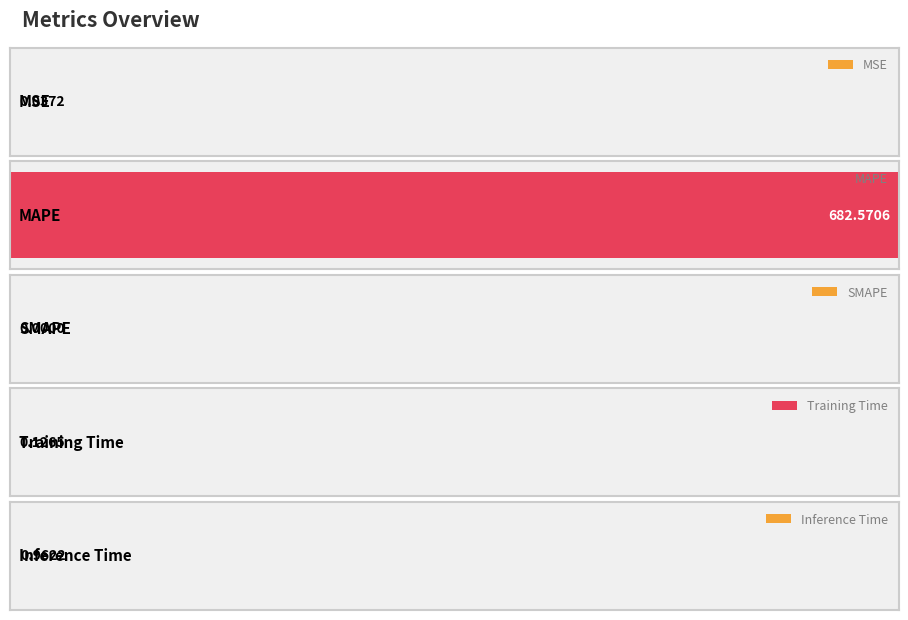

Rank the categories by value from lowest to highest.

SMAPE, MSE, Training Time, Inference Time, MAPE